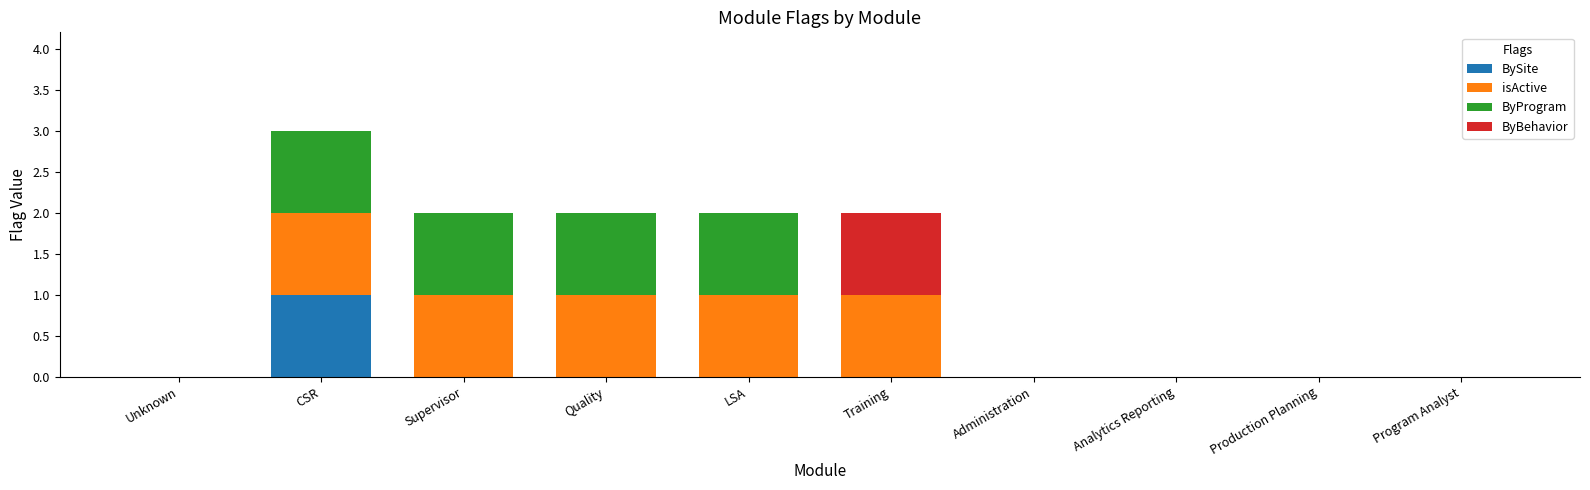

At which category is the sum across all series the highest?

CSR